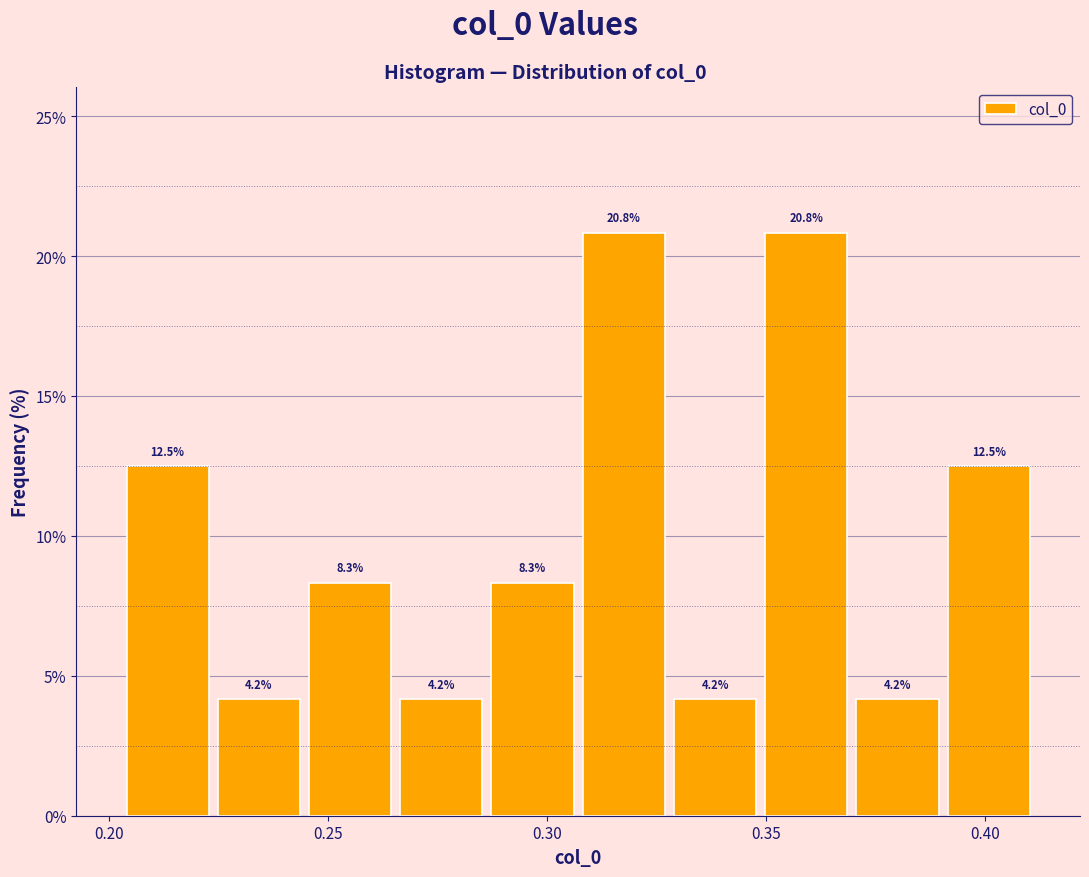

Reading left to right, transcribe this chart: for each bar, give the range it covers on the x-axis and its height. The bar edges are not printed on the chart, so give them approximately, as read against the axis.

0.205 to 0.225: 12.5
0.225 to 0.245: 4.2
0.245 to 0.265: 8.3
0.265 to 0.285: 4.2
0.285 to 0.305: 8.3
0.305 to 0.330: 20.8
0.330 to 0.350: 4.2
0.350 to 0.370: 20.8
0.370 to 0.390: 4.2
0.390 to 0.410: 12.5